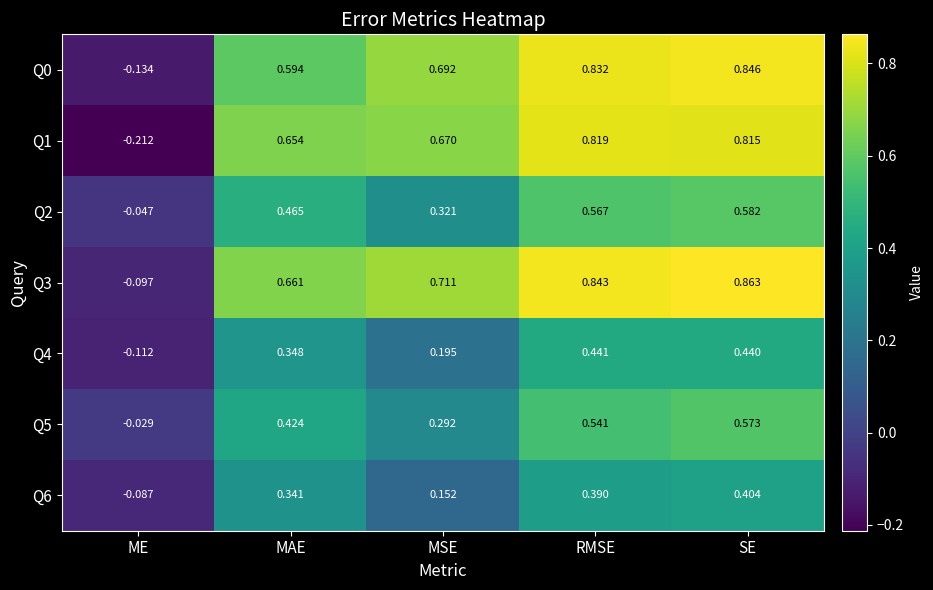

Where does the Q0 series first go above 0?

MAE